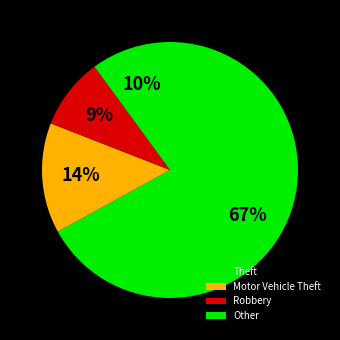

How many segments does this pie chart have?

4